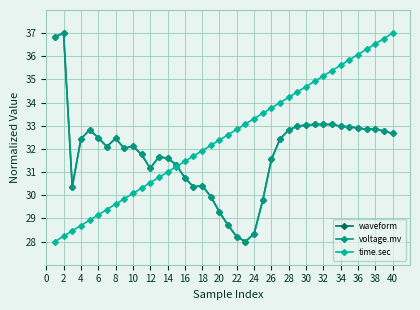

How many series are shown in this chart?

3